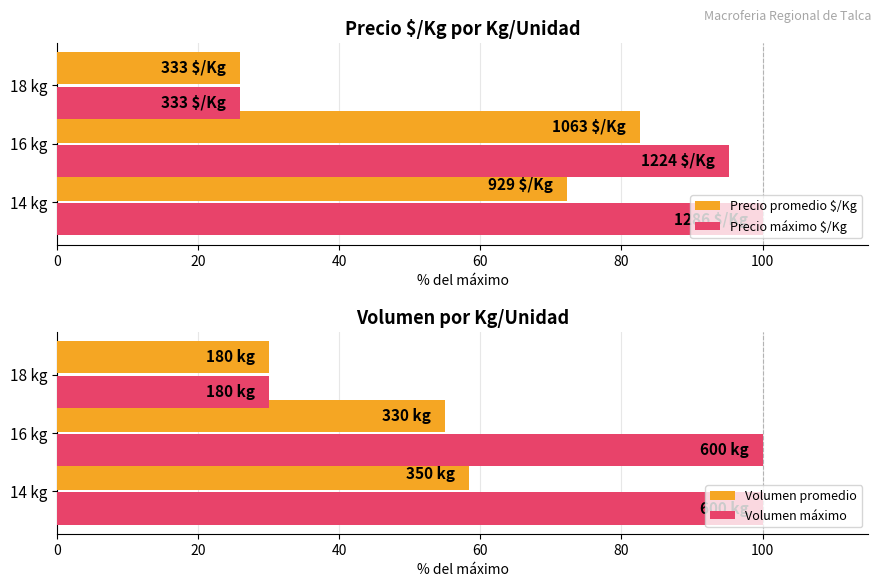

Is it true that Precio promedio $/Kg equals 17.0 at 18 kg?

False